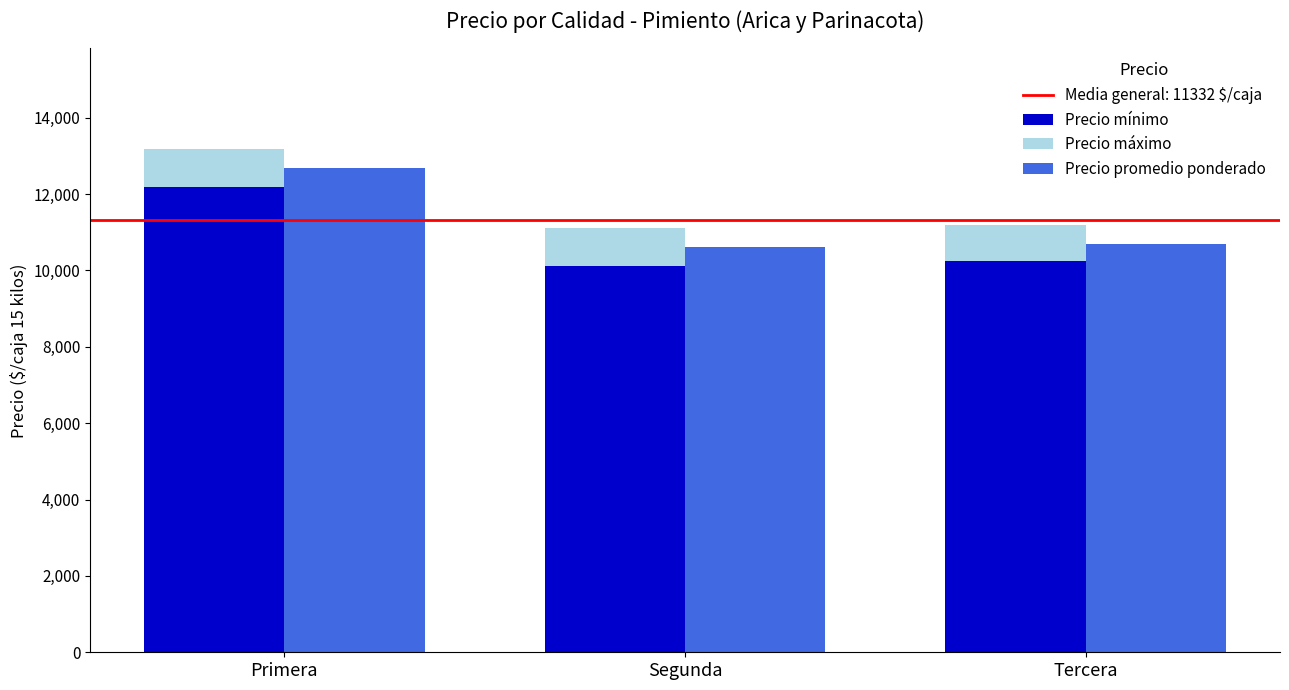

Rank the categories by Precio promedio ponderado value from lowest to highest.

Segunda, Tercera, Primera